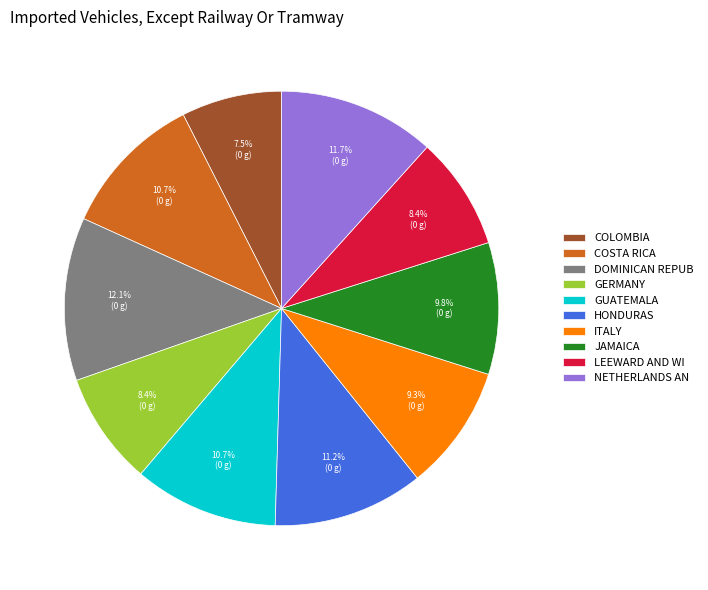

Is there a majority slice in this chart?

No